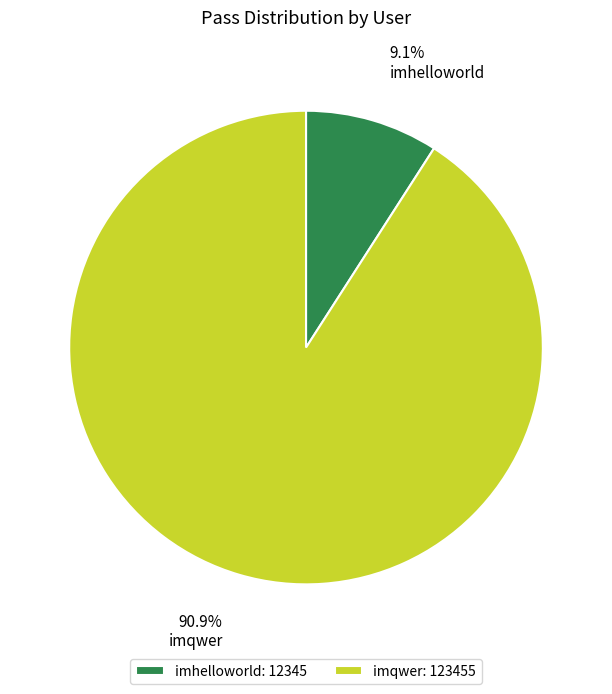

Rank the categories by value from highest to lowest.

imqwer, imhelloworld